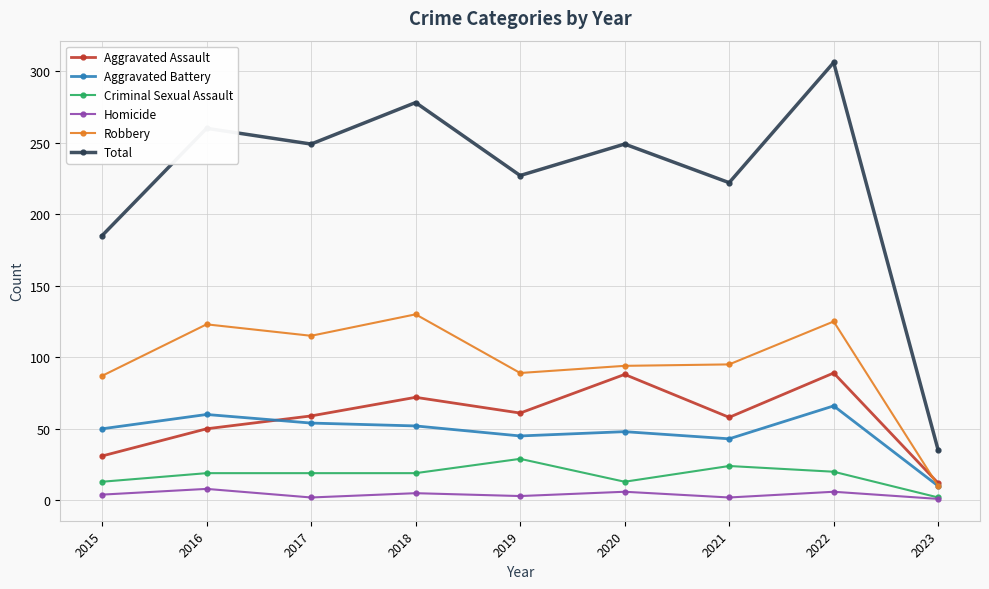

What is the difference between the Total values at 2017 and 2021?

27